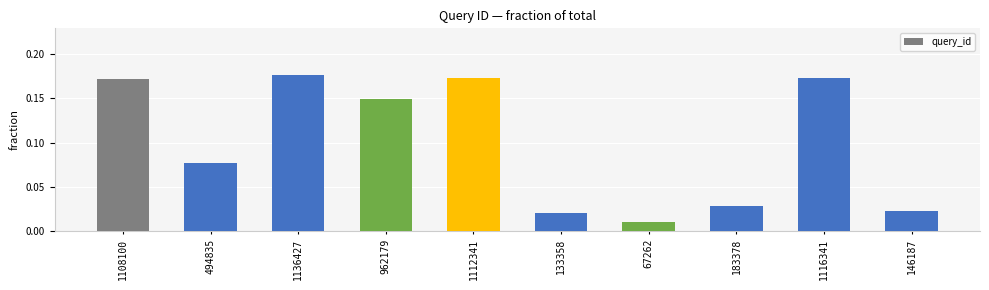

Between 1112341 and 183378, which is larger?

1112341